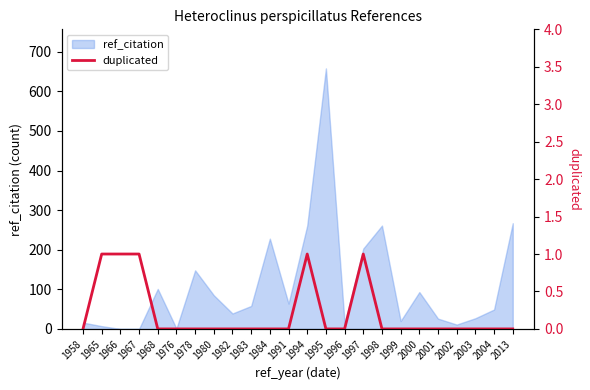

What is the maximum value for ref_citation?

658